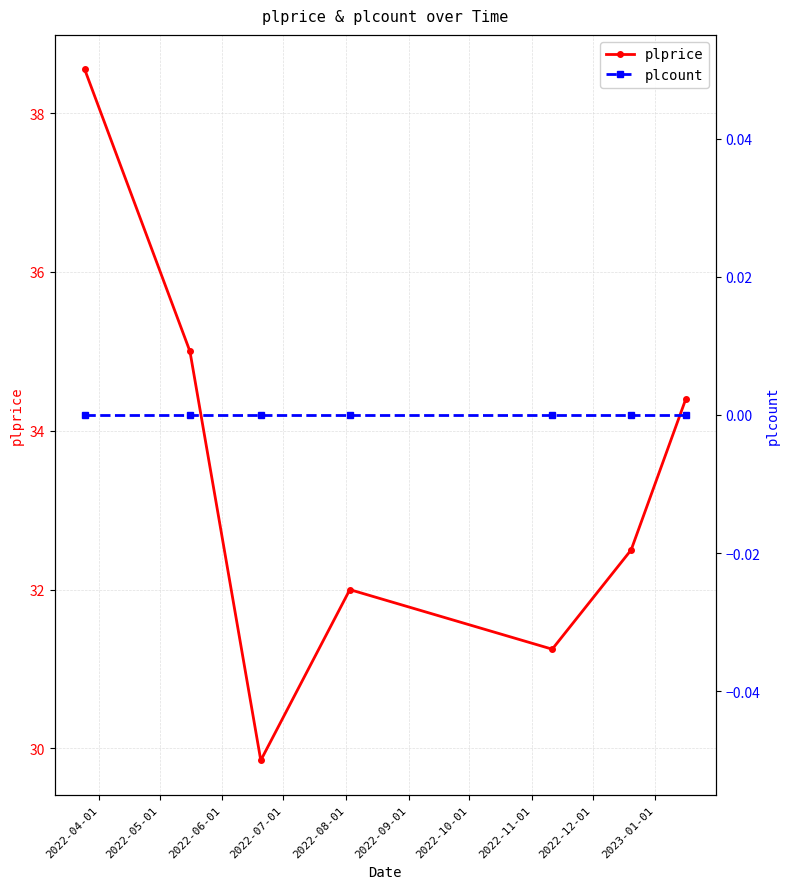

True or false: plcount and plprice cross at least once.

False